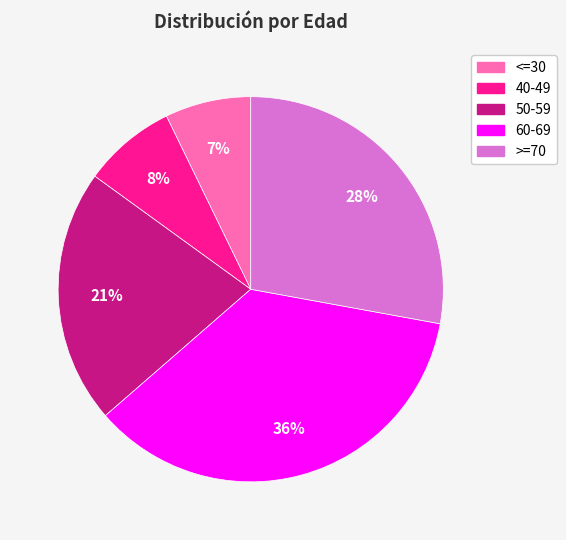

To the nearest percent, what is the average slice percentage?

20%